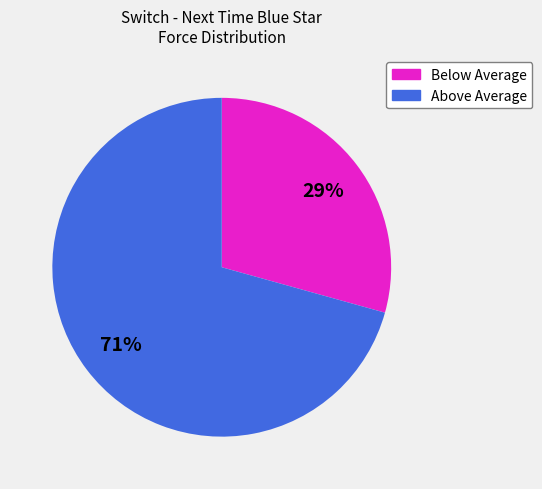

To the nearest percent, what is the average slice percentage?

50%